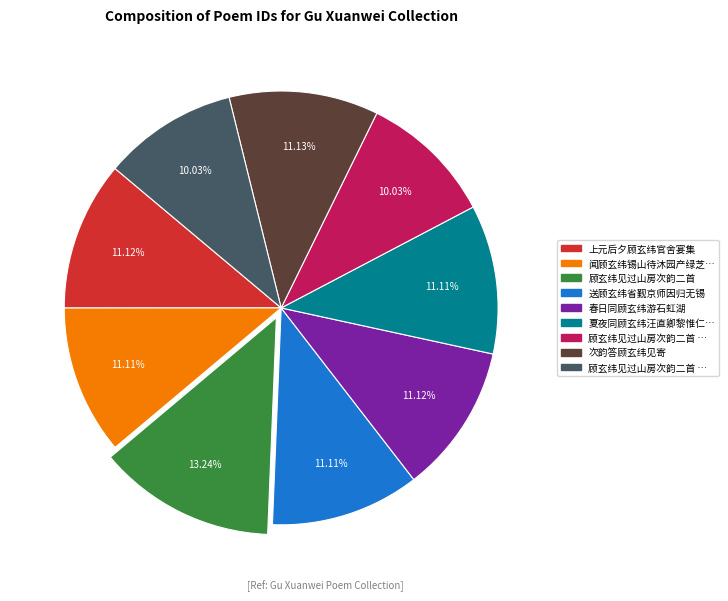

Does any single category account for the majority?

No